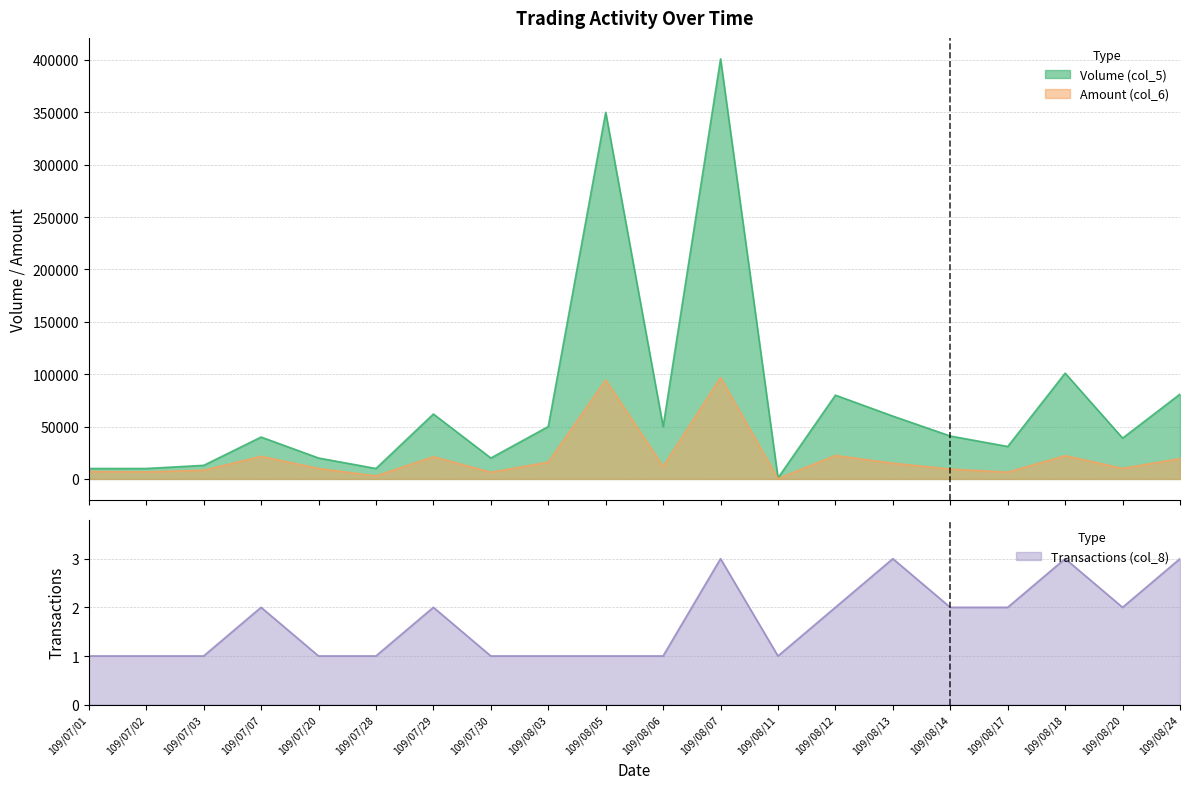

The value of Transactions (col_8) at 109/07/28 is 2. True or false?

False